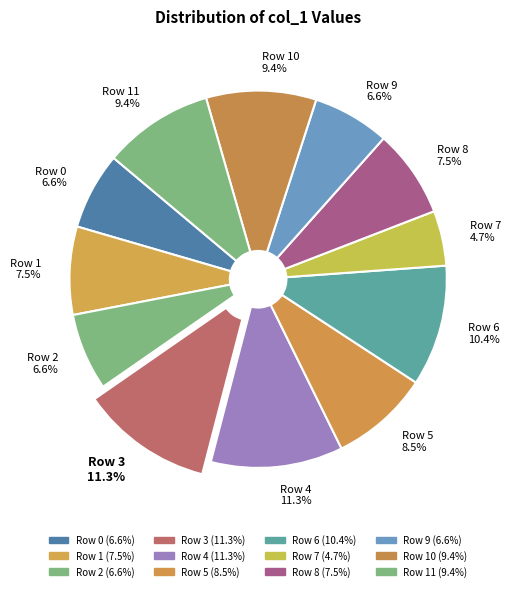

Does any single category account for the majority?

No